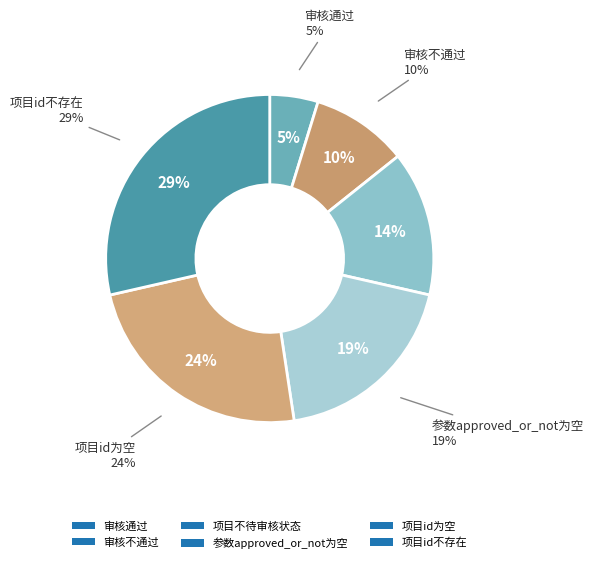

What percentage is NOT represented by 审核通过?

95.2%